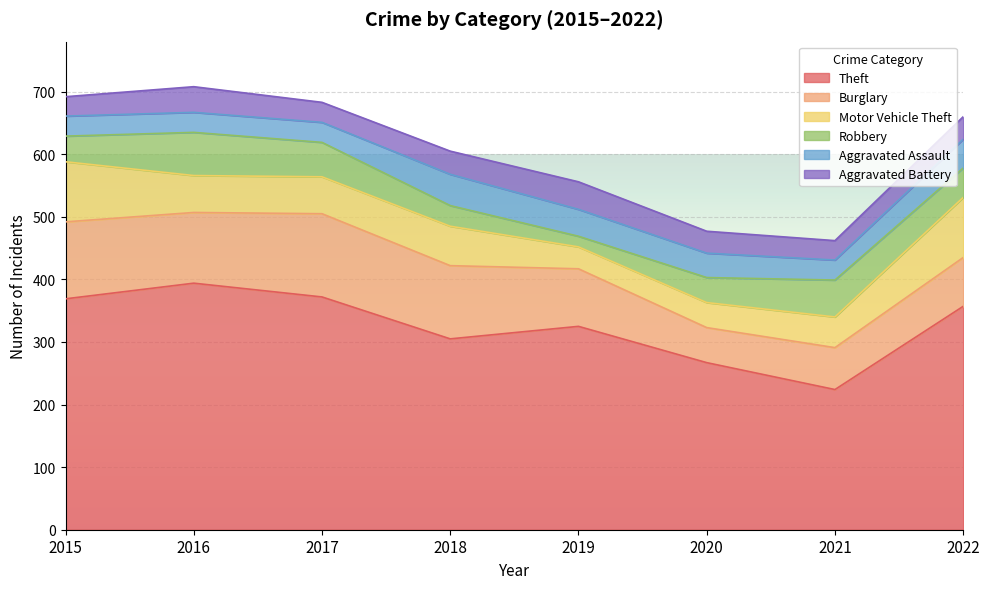

At which category is the sum across all series the highest?

2016